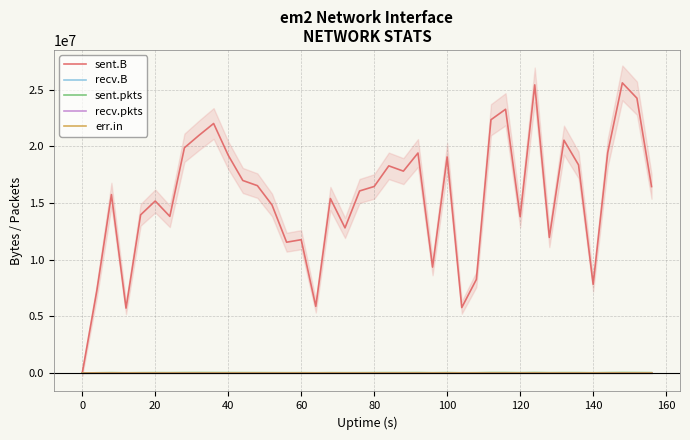

What are all the series names shown in the legend?

sent.B, recv.B, sent.pkts, recv.pkts, err.in